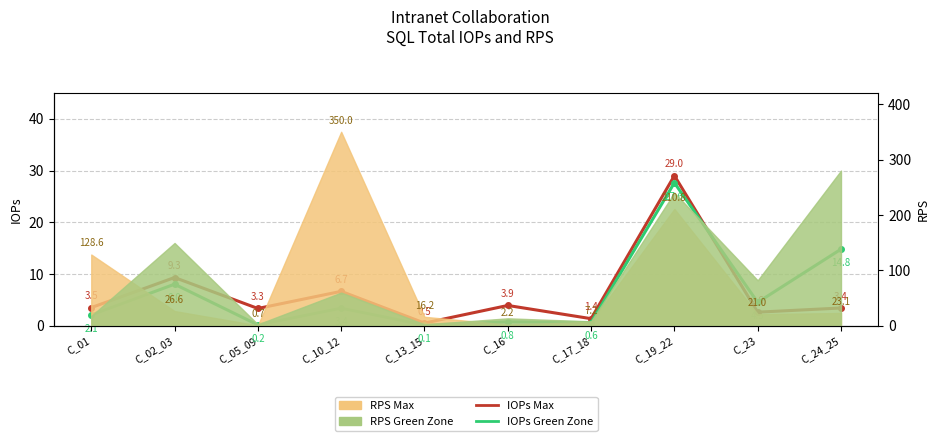

True or false: IOPs Max has a value of 2.3 at C_02_03.

False